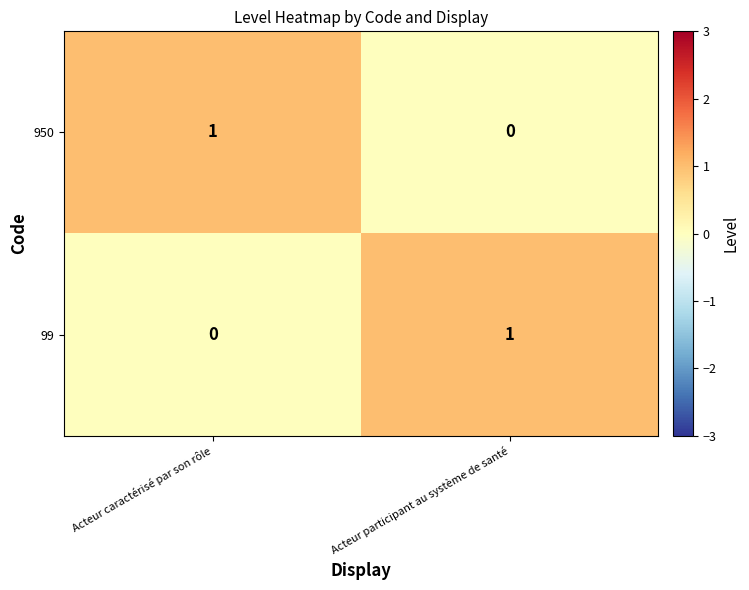

How many series are shown in this chart?

2